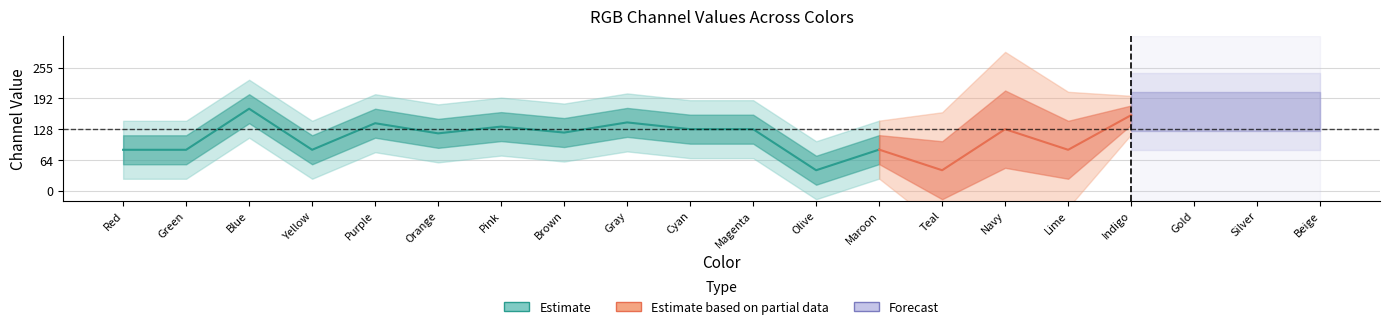

What is the label of the 18th point from the right?

Blue